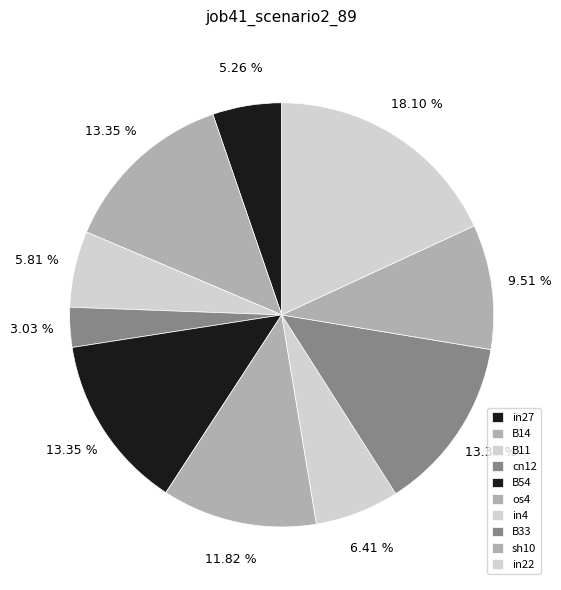

Which slice is the largest?

in22